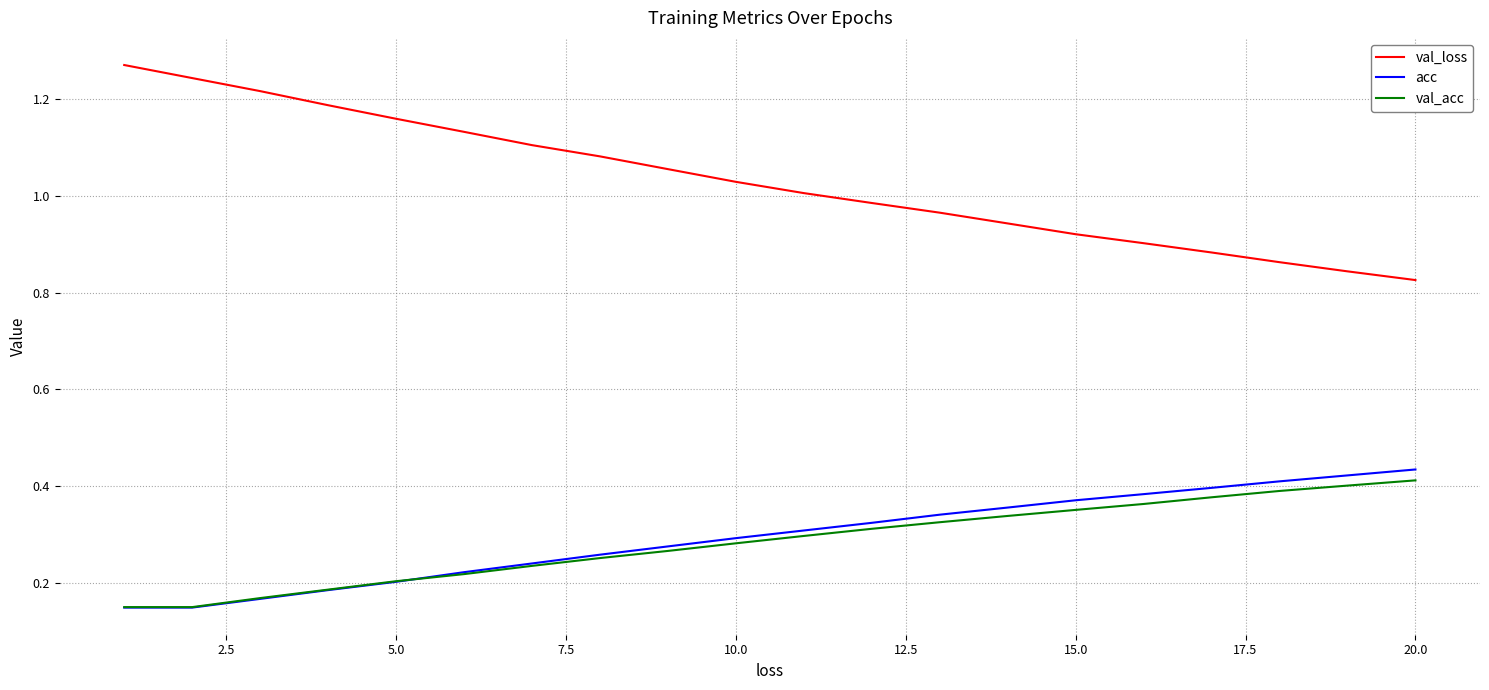

Which series has the largest range (max minus min)?

val_loss